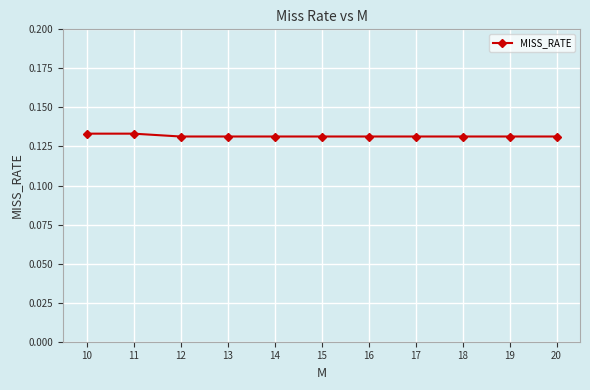

What is the sum of the values at 18 and 20?

0.3